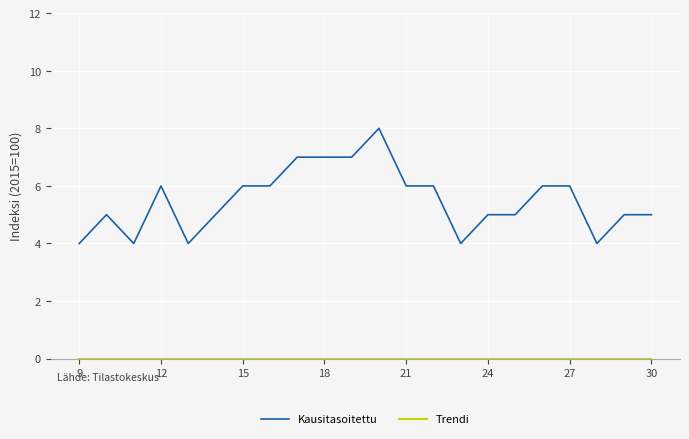

What is the difference between the maximum and minimum values in the Kausitasoitettu series?

4